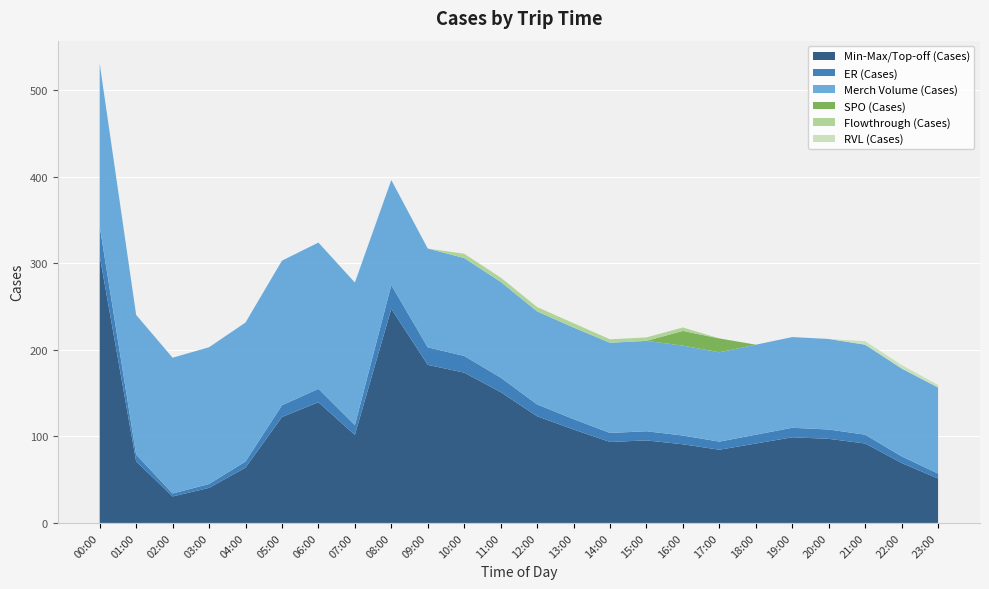

Reading left to right, what are all the values shown in this chart?

Min-Max/Top-off (Cases): 00:00=308.7	01:00=71.1	02:00=30.6	03:00=40.5	04:00=63.9	05:00=122.4	06:00=139.5	07:00=101.7	08:00=247.5	09:00=182.7	10:00=173.7	11:00=151.2	12:00=123.3	13:00=108.0	14:00=93.6	15:00=95.4	16:00=90.9	17:00=84.6	18:00=91.8	19:00=99.0	20:00=97.2	21:00=91.8	22:00=69.3	23:00=51.3
ER (Cases): 00:00=34.3	01:00=7.9	02:00=3.4	03:00=4.5	04:00=7.1	05:00=13.6	06:00=15.5	07:00=11.3	08:00=27.5	09:00=20.3	10:00=19.3	11:00=16.8	12:00=13.7	13:00=12.0	14:00=10.4	15:00=10.6	16:00=10.1	17:00=9.4	18:00=10.2	19:00=11.0	20:00=10.8	21:00=10.2	22:00=7.7	23:00=5.7
Merch Volume (Cases): 00:00=187.8	01:00=161.4	02:00=156.9	03:00=158.1	04:00=160.7	05:00=167.2	06:00=169.1	07:00=164.8	08:00=121.3	09:00=114.1	10:00=113.1	11:00=110.6	12:00=107.5	13:00=105.8	14:00=104.2	15:00=104.4	16:00=103.9	17:00=103.2	18:00=104.0	19:00=104.8	20:00=104.6	21:00=104.0	22:00=101.5	23:00=99.5
SPO (Cases): 00:00=0.0	01:00=0.0	02:00=0.0	03:00=0.0	04:00=0.0	05:00=0.0	06:00=0.0	07:00=0.0	08:00=0.0	09:00=0.0	10:00=0.0	11:00=0.0	12:00=0.0	13:00=0.0	14:00=0.0	15:00=0.0	16:00=17.0	17:00=16.0	18:00=0.0	19:00=0.0	20:00=0.0	21:00=0.0	22:00=0.0	23:00=0.0
Flowthrough (Cases): 00:00=0.0	01:00=0.0	02:00=0.0	03:00=0.0	04:00=0.0	05:00=0.0	06:00=0.0	07:00=0.0	08:00=0.0	09:00=0.0	10:00=5.0	11:00=5.0	12:00=5.0	13:00=5.0	14:00=4.0	15:00=4.0	16:00=4.0	17:00=0.0	18:00=0.0	19:00=0.0	20:00=0.0	21:00=0.0	22:00=0.0	23:00=0.0
RVL (Cases): 00:00=0.0	01:00=0.0	02:00=0.0	03:00=0.0	04:00=0.0	05:00=0.0	06:00=0.0	07:00=0.0	08:00=0.0	09:00=0.0	10:00=0.0	11:00=0.0	12:00=0.0	13:00=0.0	14:00=0.0	15:00=0.0	16:00=0.0	17:00=0.0	18:00=0.0	19:00=0.0	20:00=0.0	21:00=4.0	22:00=4.0	23:00=3.0